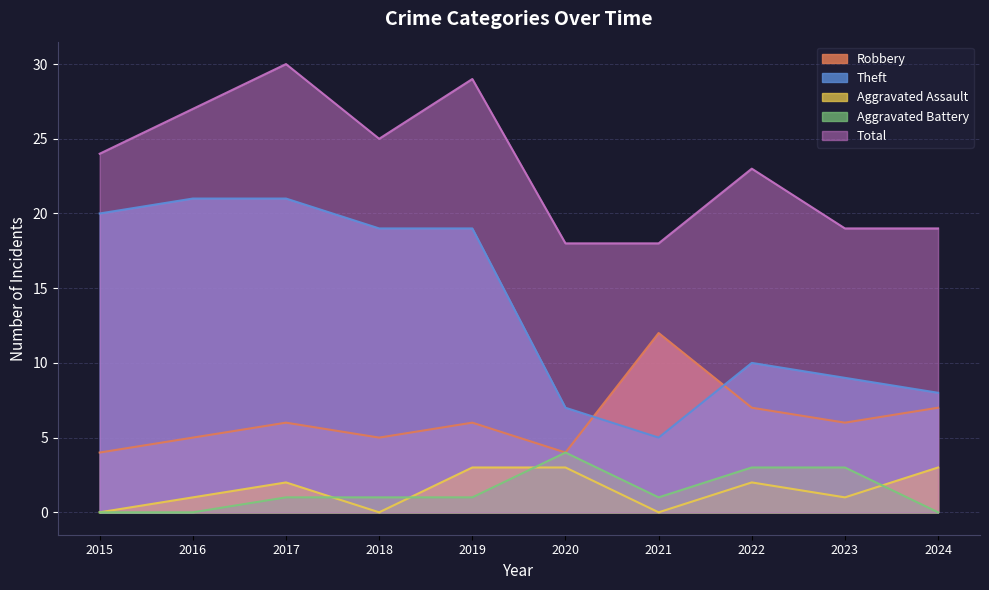

Reading left to right, what are all the values shown in this chart?

Robbery: 4	5	6	5	6	4	12	7	6	7
Theft: 20	21	21	19	19	7	5	10	9	8
Aggravated Assault: 0	1	2	0	3	3	0	2	1	3
Aggravated Battery: 0	0	1	1	1	4	1	3	3	0
Total: 24	27	30	25	29	18	18	23	19	19